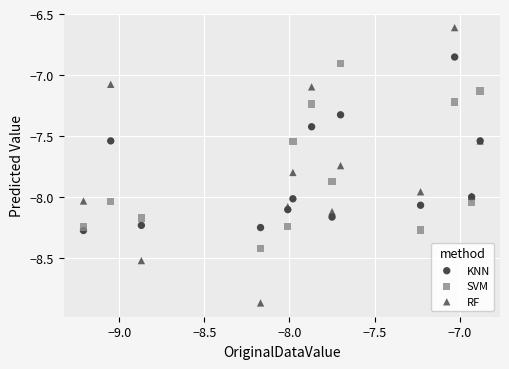

Which series reaches the maximum Y coordinate?

RF